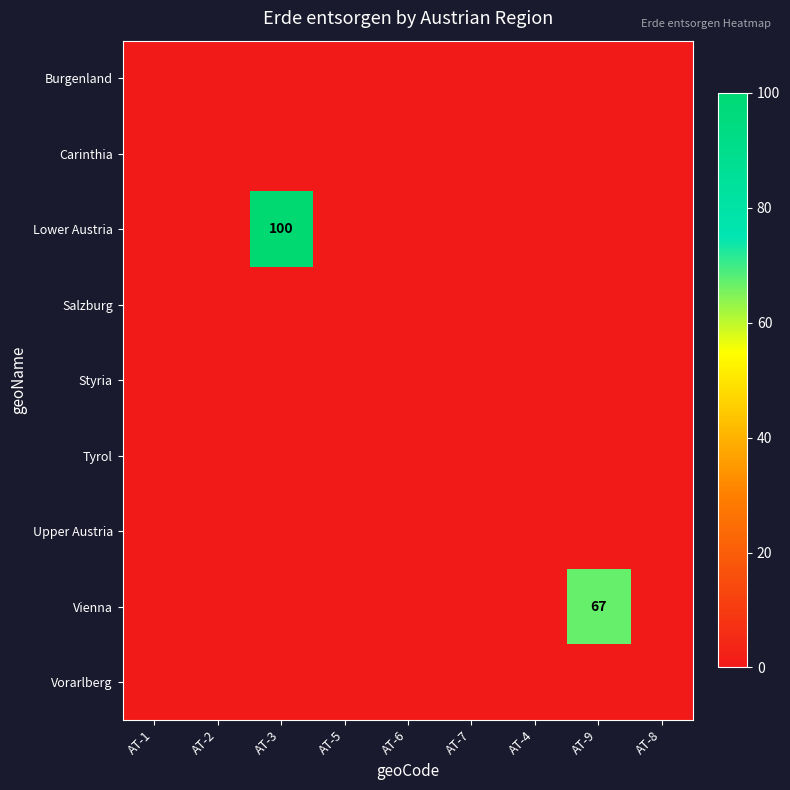

What is the average value of the Lower Austria series?

11